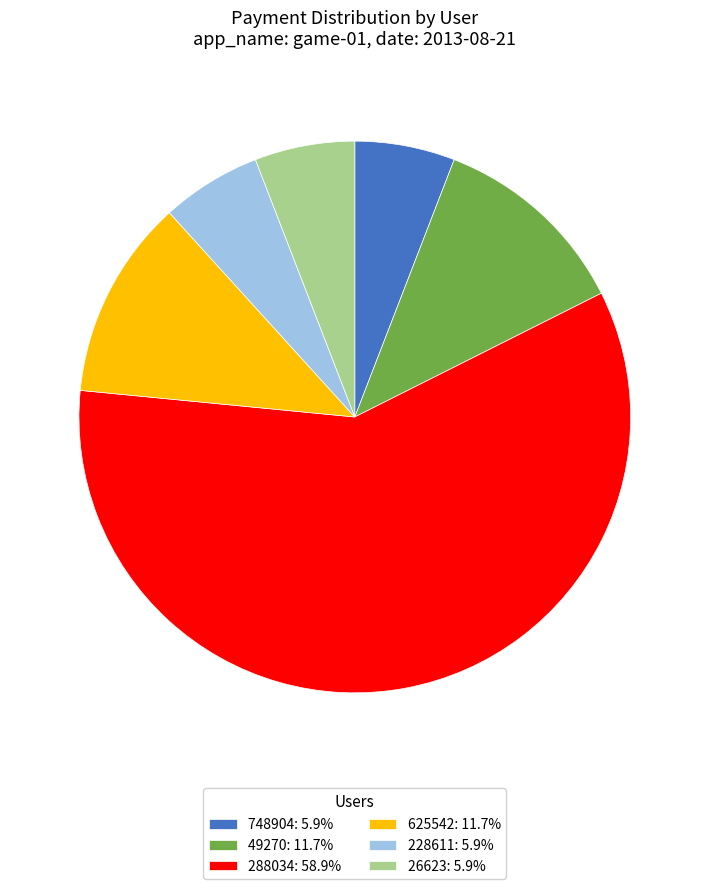

Does 288034: 58.9% account for over 50% of the chart?

Yes